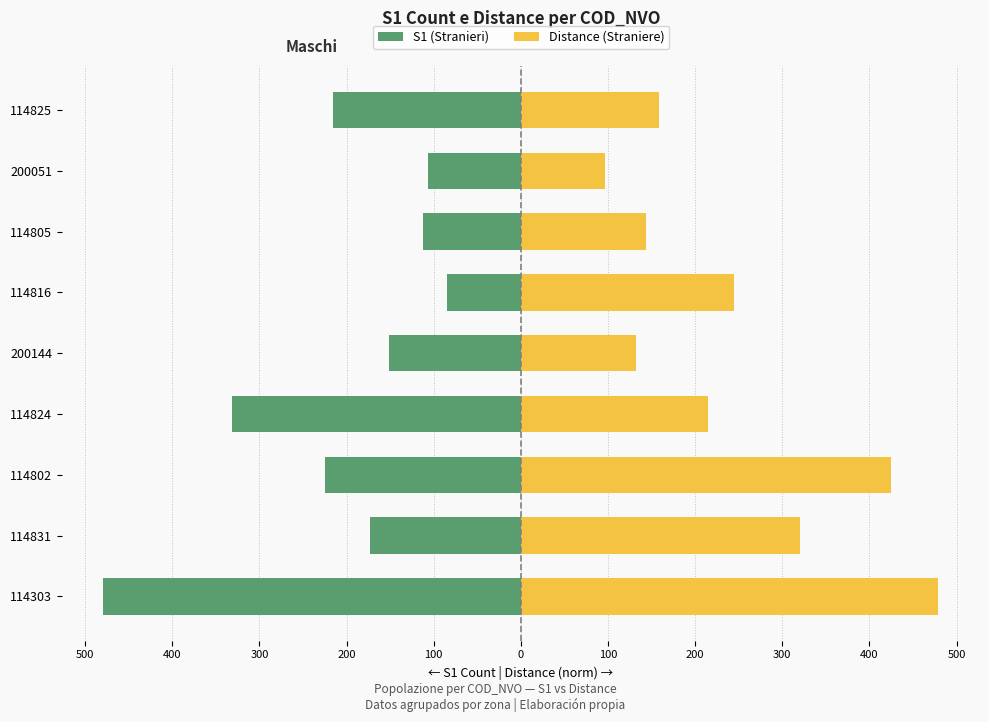

The value of Distance (Straniere) at 114802 is 161.1. True or false?

False